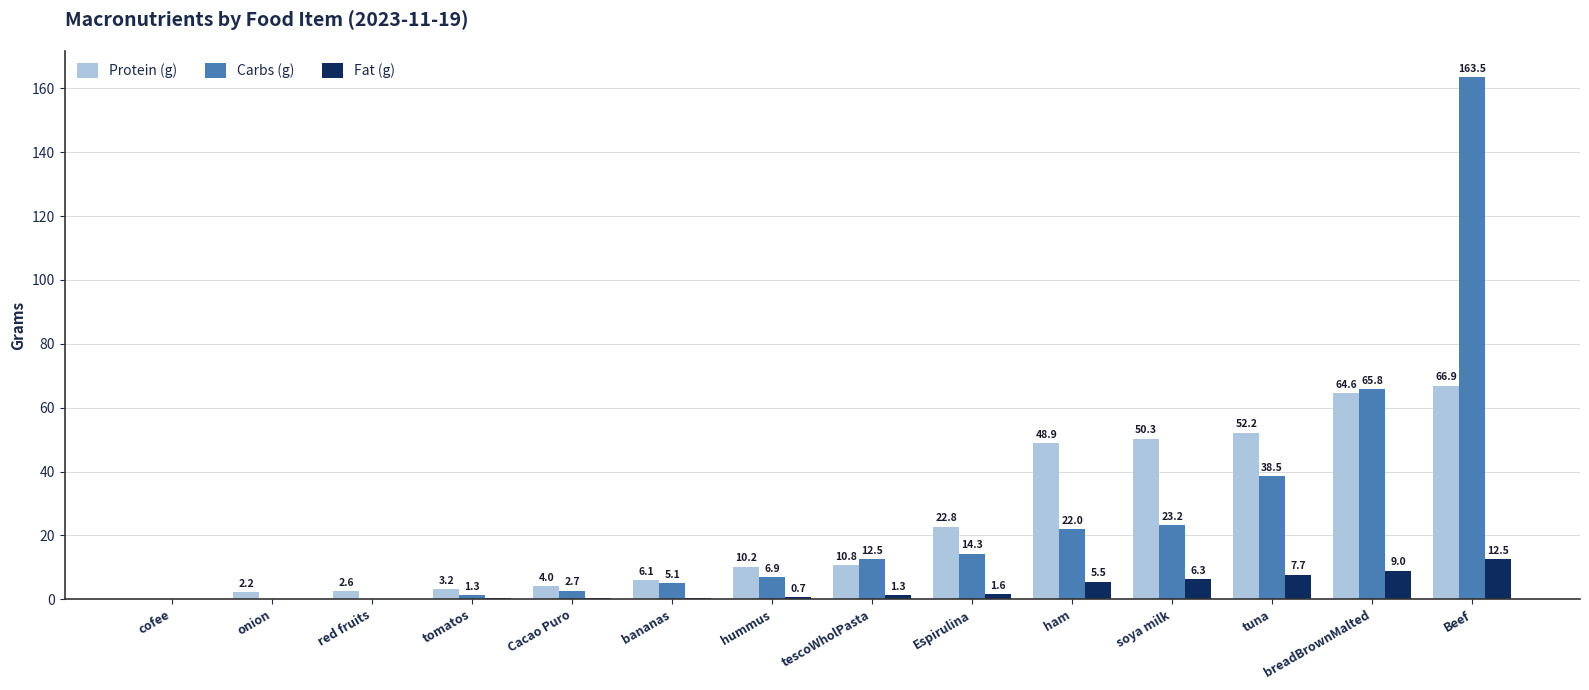

How many categories are shown in the chart?

14